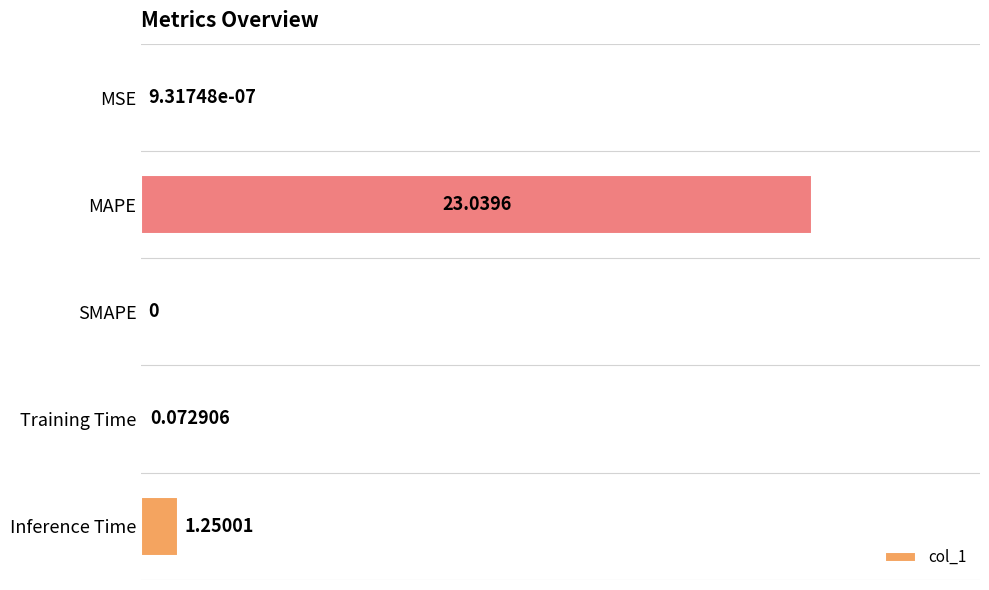

At which label is the value closest to 11?

Inference Time